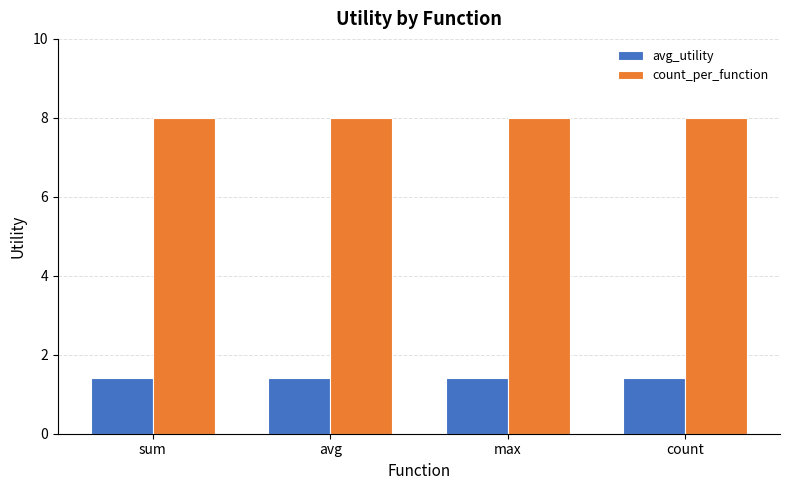

What are all the series names shown in the legend?

avg_utility, count_per_function